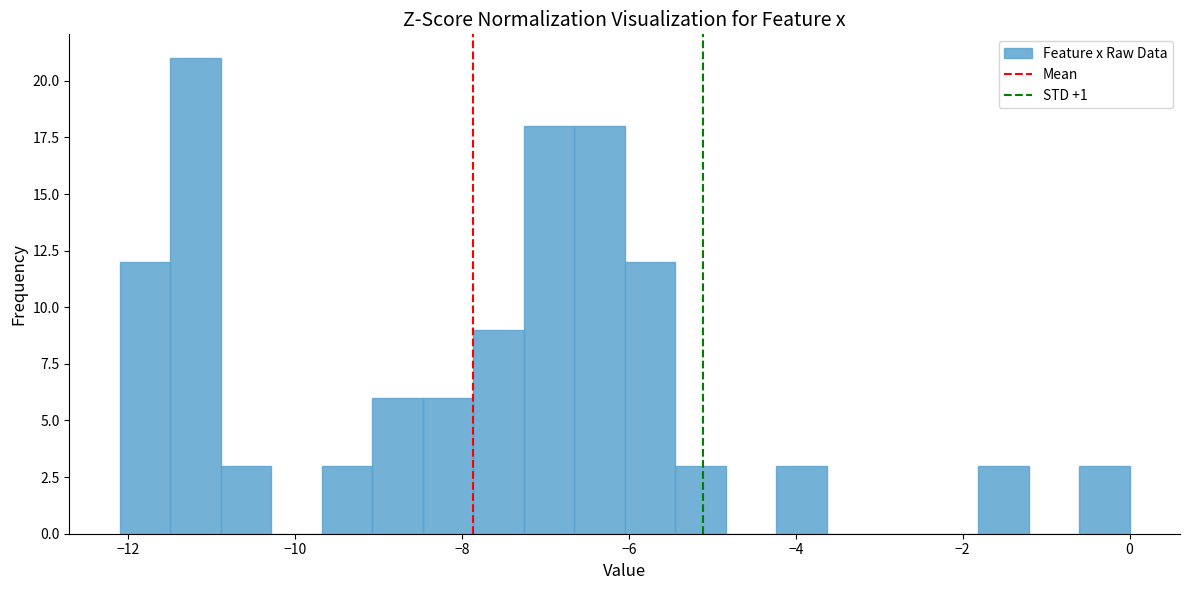

Read against the x-axis, roughly where is the centre of the tallest bar?

-11.2